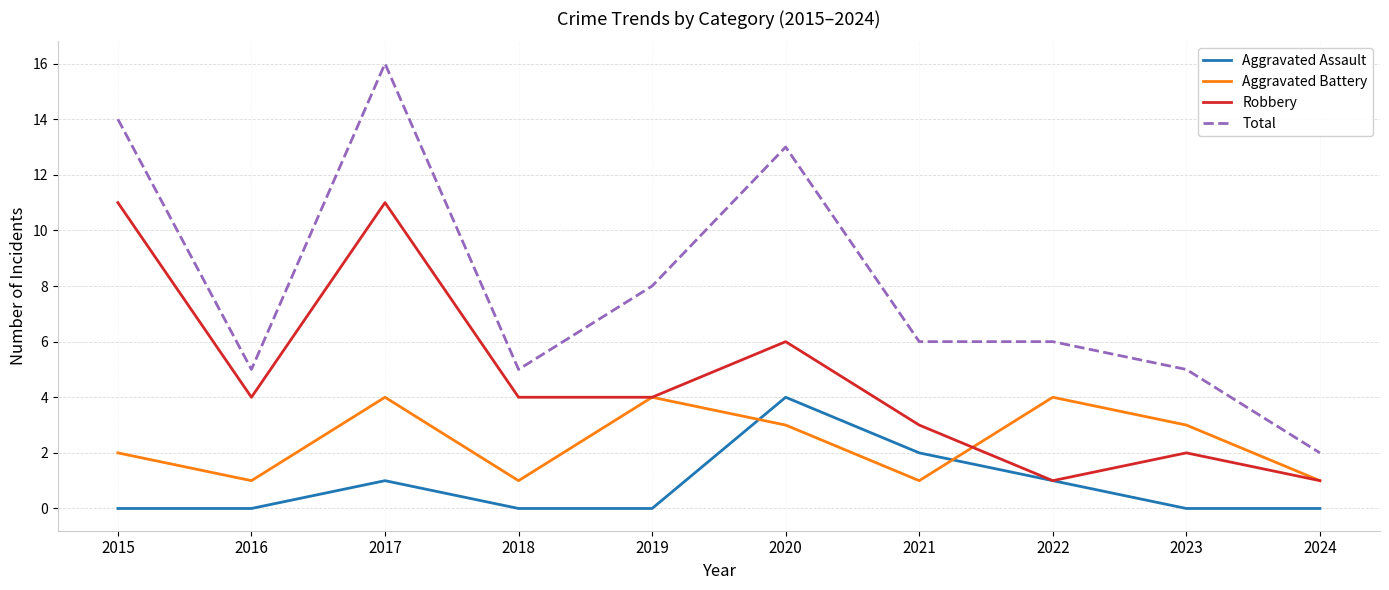

Rank the series by their average value, from highest to lowest.

Total, Robbery, Aggravated Battery, Aggravated Assault